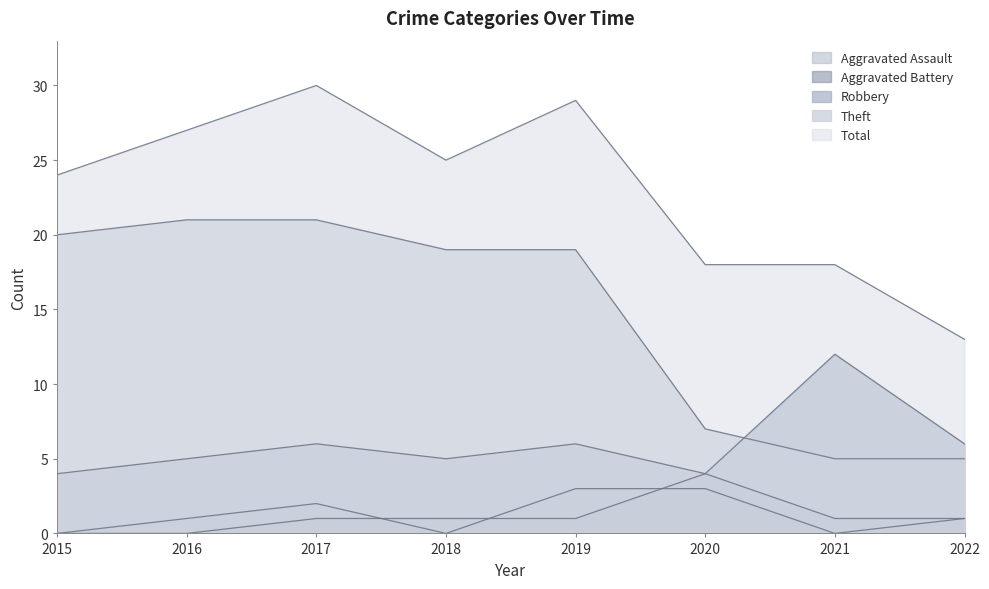

True or false: Theft and Aggravated Assault intersect in this chart.

False